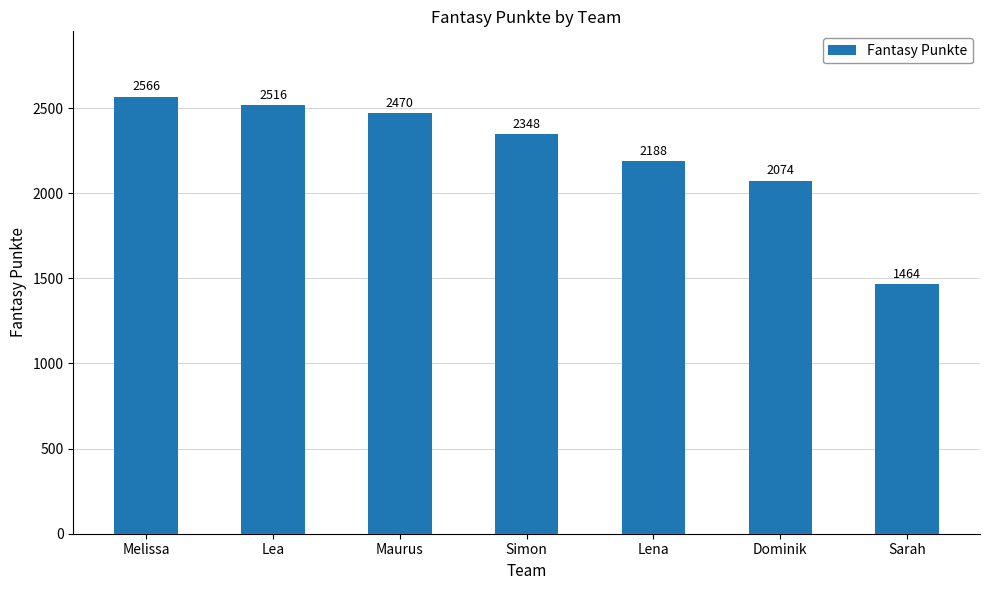

List the labels in order of value, largest first.

Melissa, Lea, Maurus, Simon, Lena, Dominik, Sarah